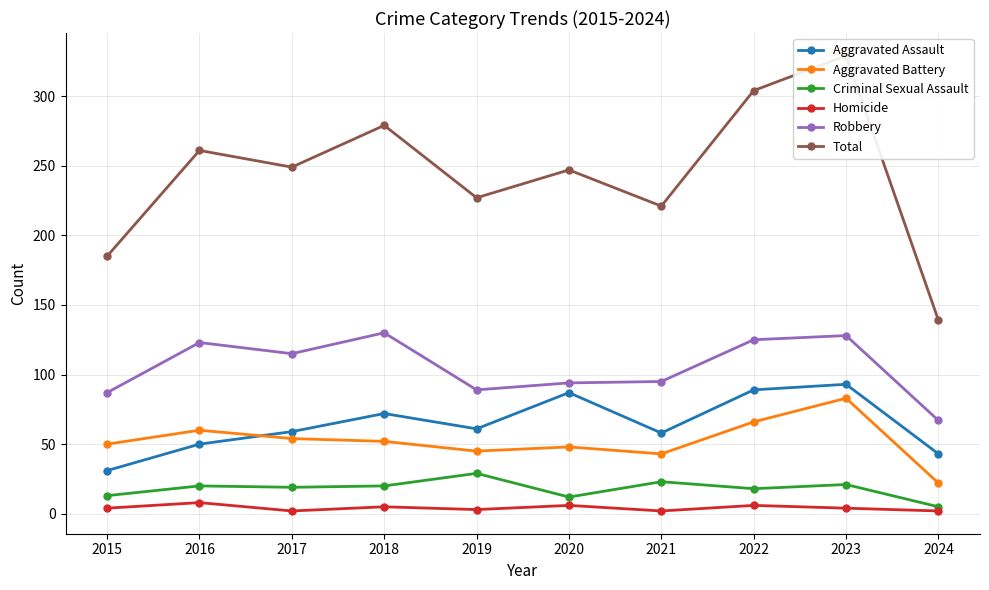

What is the value of the Criminal Sexual Assault point at the 10th from the left?

5